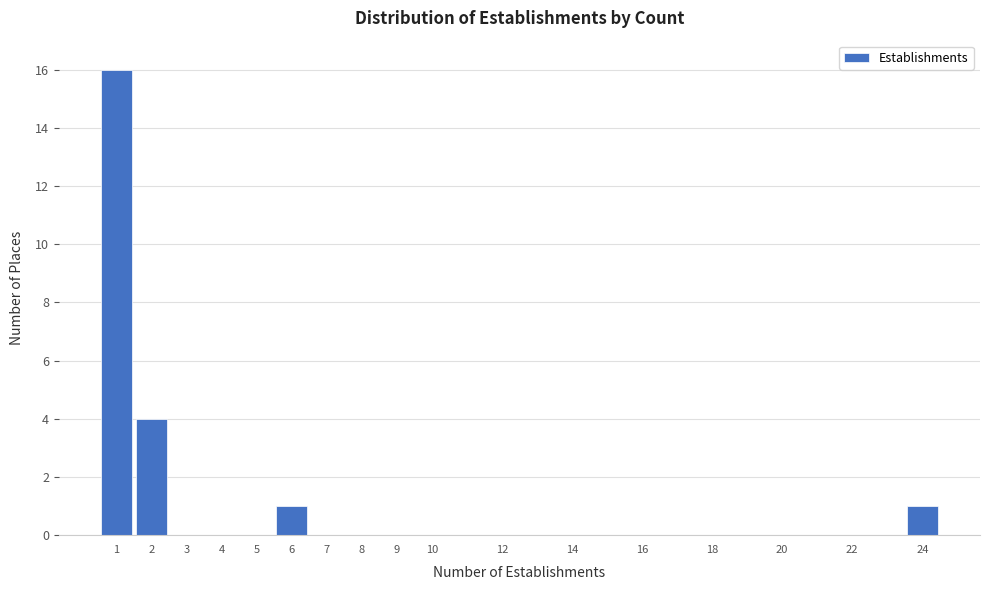

Reading left to right, list every bar in this chart as the range it spans on the x-axis followed by its height. The values are not printed on the chart, so give them approximately, as read against the axis.

0.5 to 1.5: 16
1.5 to 2.5: 4
2.5 to 3.5: 0
3.5 to 4.5: 0
4.5 to 5.5: 0
5.5 to 6.5: 1
6.5 to 7.5: 0
7.5 to 8.5: 0
8.5 to 9.5: 0
9.5 to 10.5: 0
10.5 to 11.5: 0
11.5 to 12.5: 0
12.5 to 13.5: 0
13.5 to 14.5: 0
14.5 to 15.5: 0
15.5 to 16.5: 0
16.5 to 17.5: 0
17.5 to 18.5: 0
18.5 to 19.5: 0
19.5 to 20.5: 0
20.5 to 21.5: 0
21.5 to 22.5: 0
22.5 to 23.5: 0
23.5 to 24.5: 1